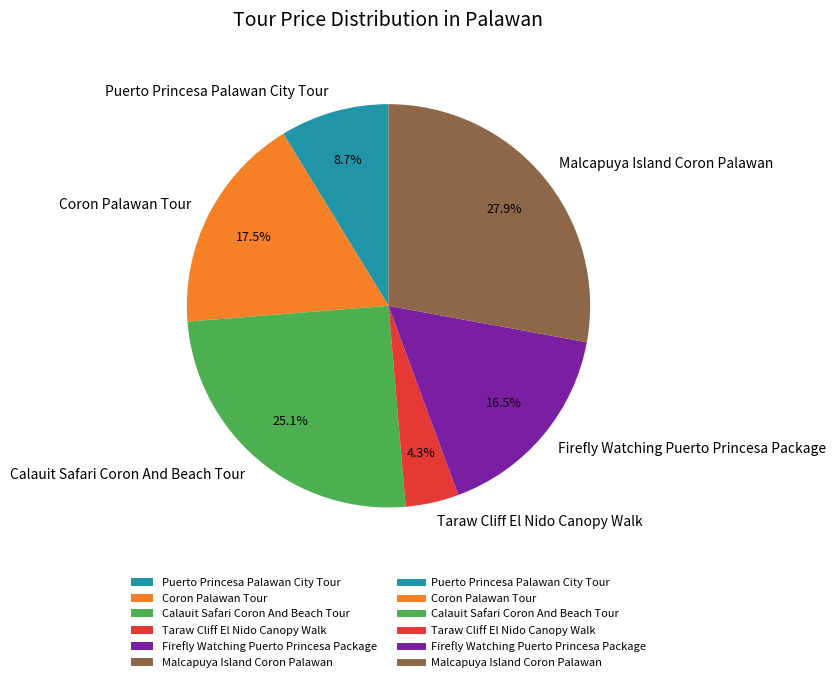

Which slice is the largest?

Malcapuya Island Coron Palawan